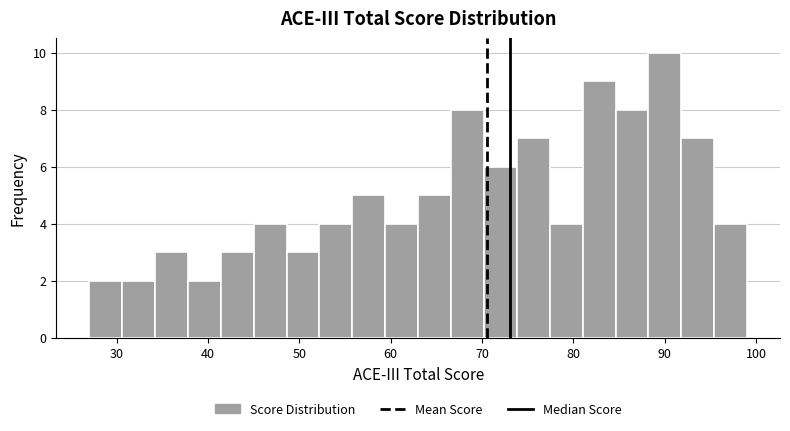

Around what value on the x-axis is the tallest bar? Give the approximate position of its centre, as read against the axis.

90